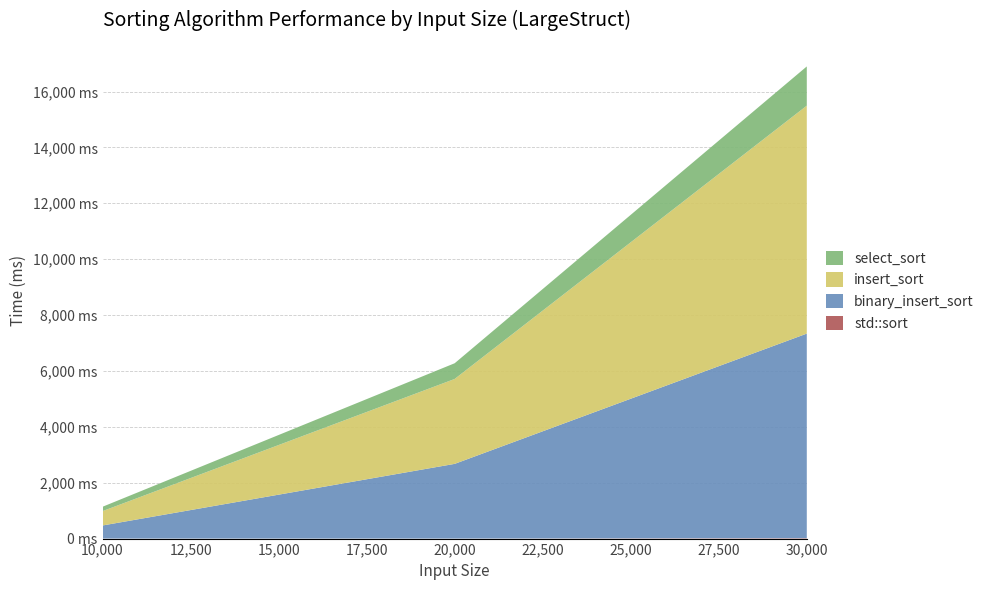

Reading left to right, extract all data points from this chart.

std::sort: 1	1	15
binary_insert_sort: 468	2673	7321
insert_sort: 514	3039	8158
select_sort: 156	562	1404